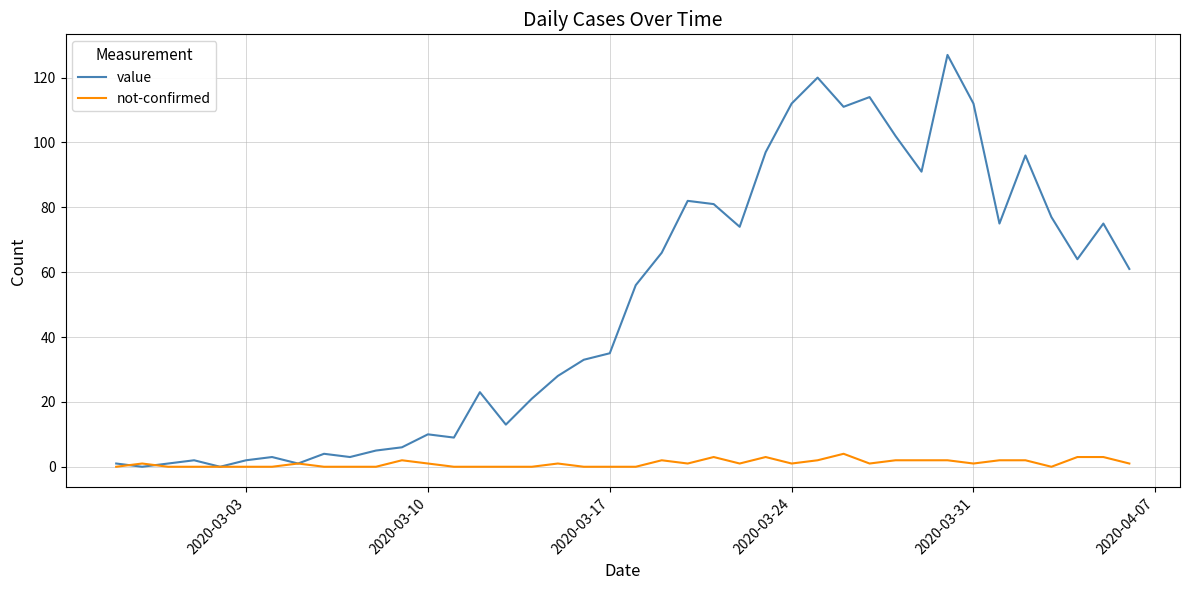

List the series in order of their peak value, highest first.

value, not-confirmed